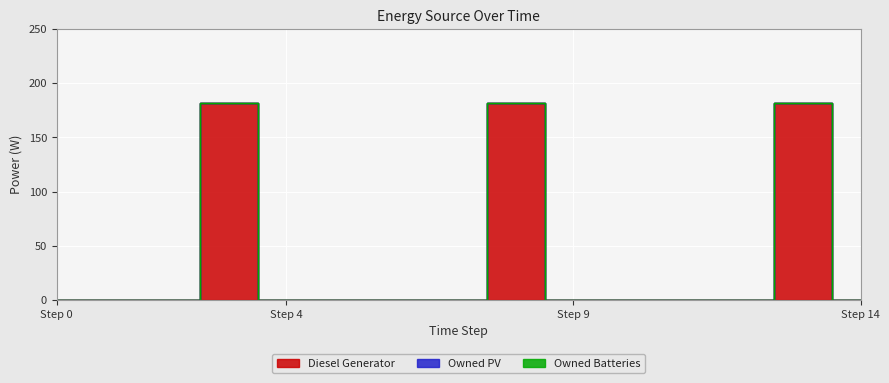

Which has a higher value, 11 or 3?

3